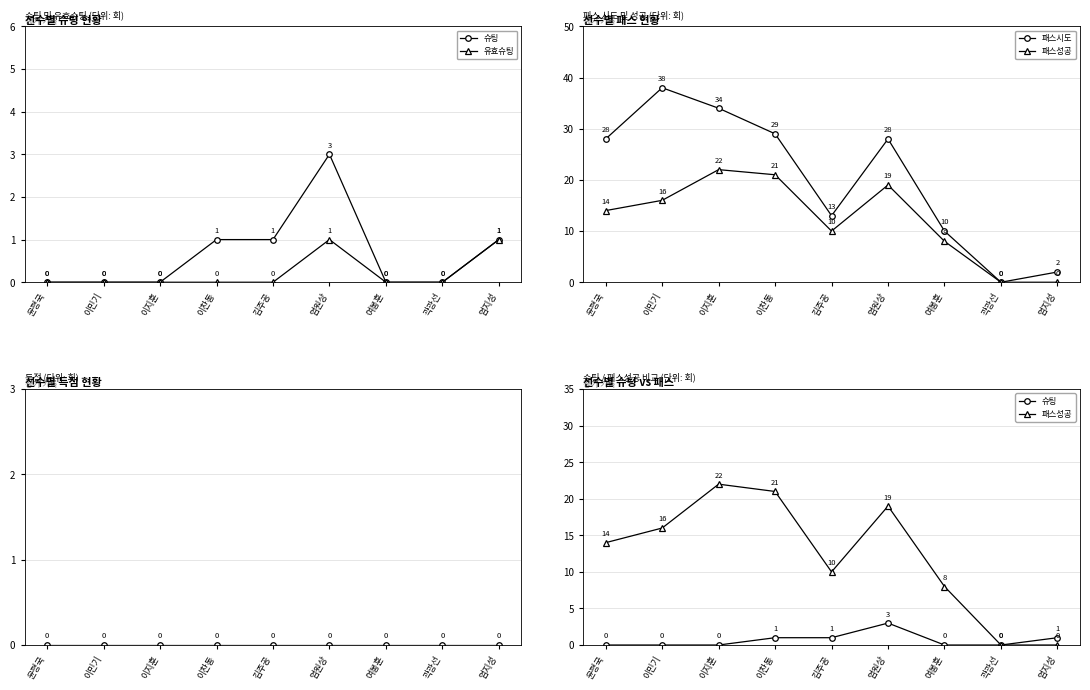

How many positive values does the 슈팅 series have?

4